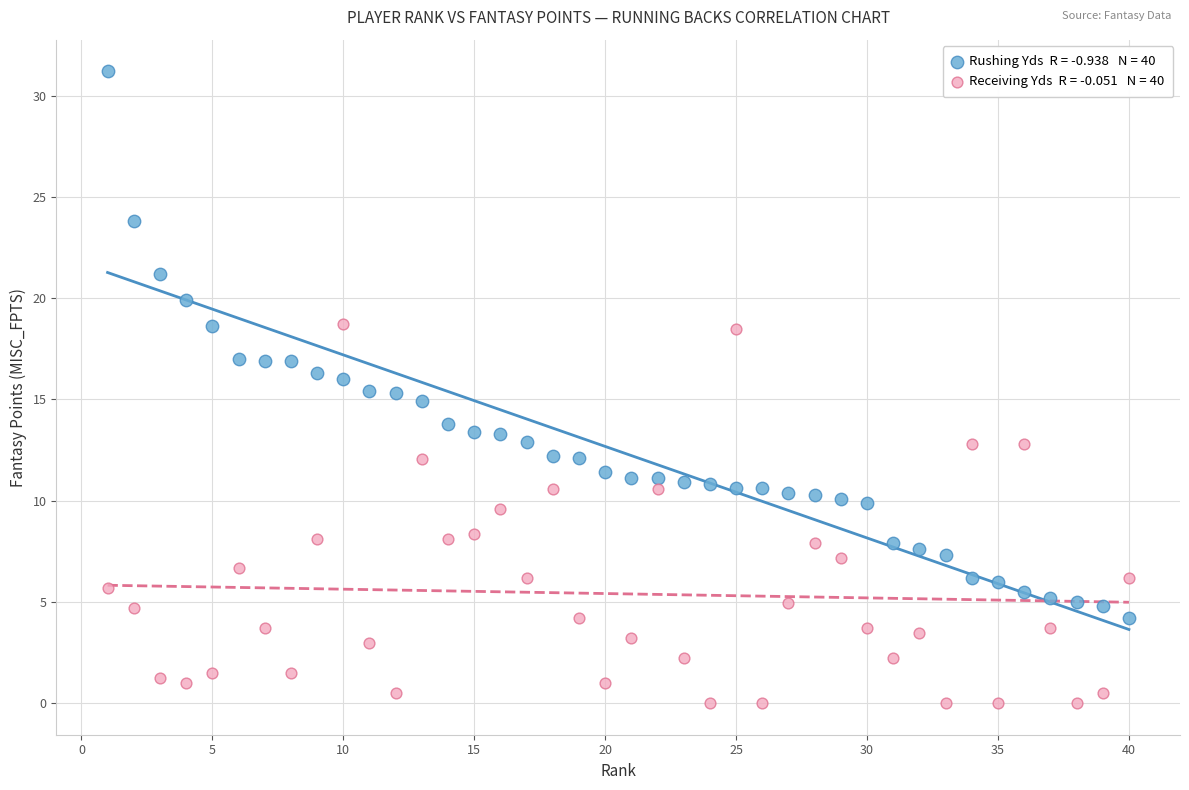

Across all data points, what is the range of X values (max minus min)?

39.0